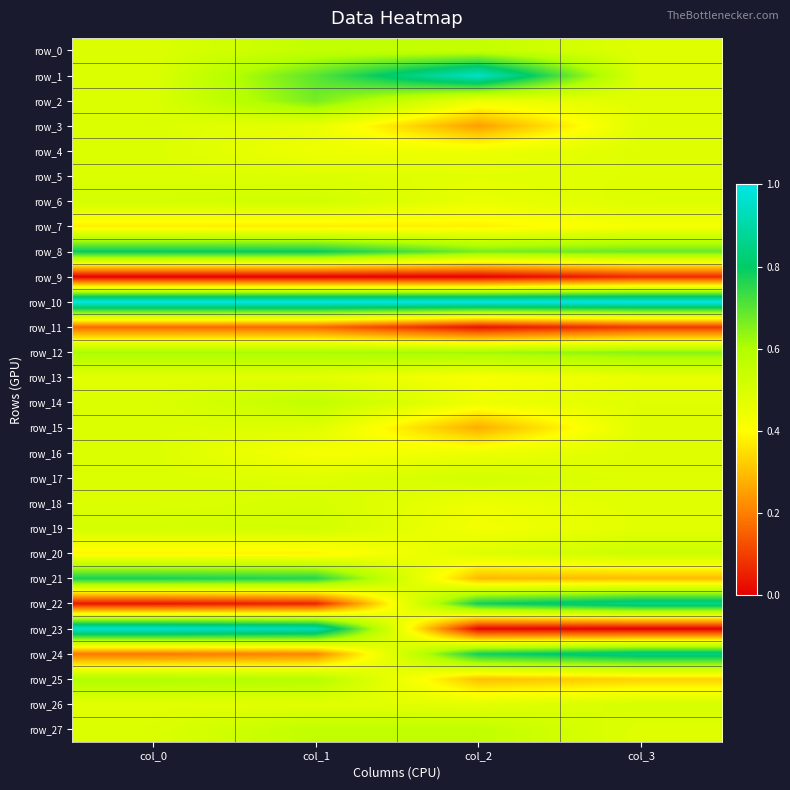

At how many categories does at least one series exceed 0?

4